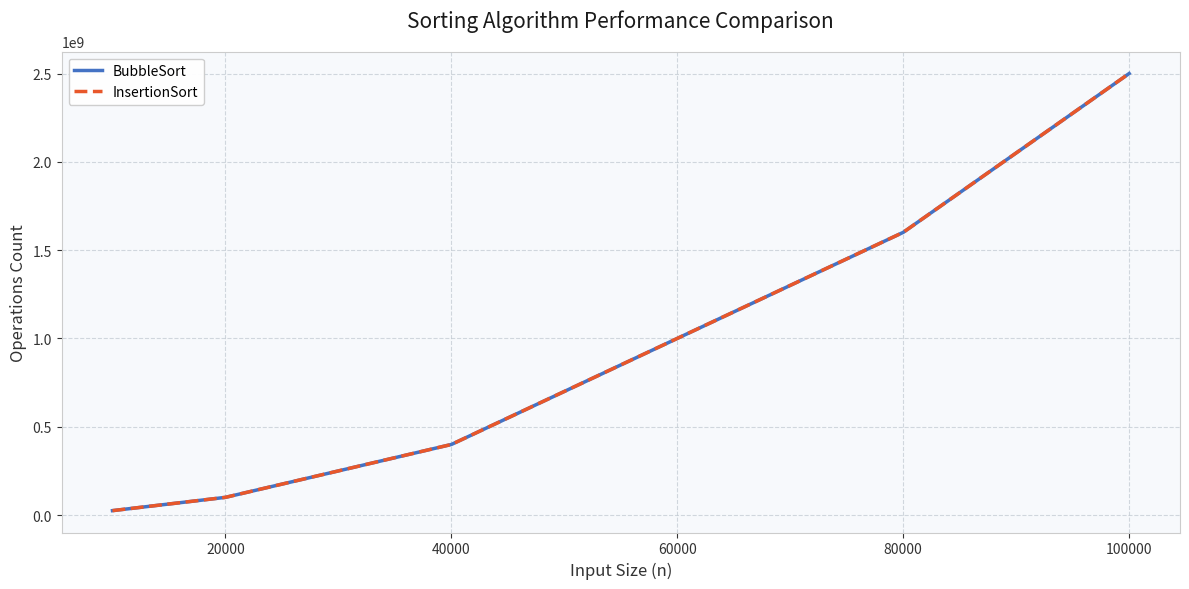

True or false: BubbleSort and InsertionSort cross at least once.

False